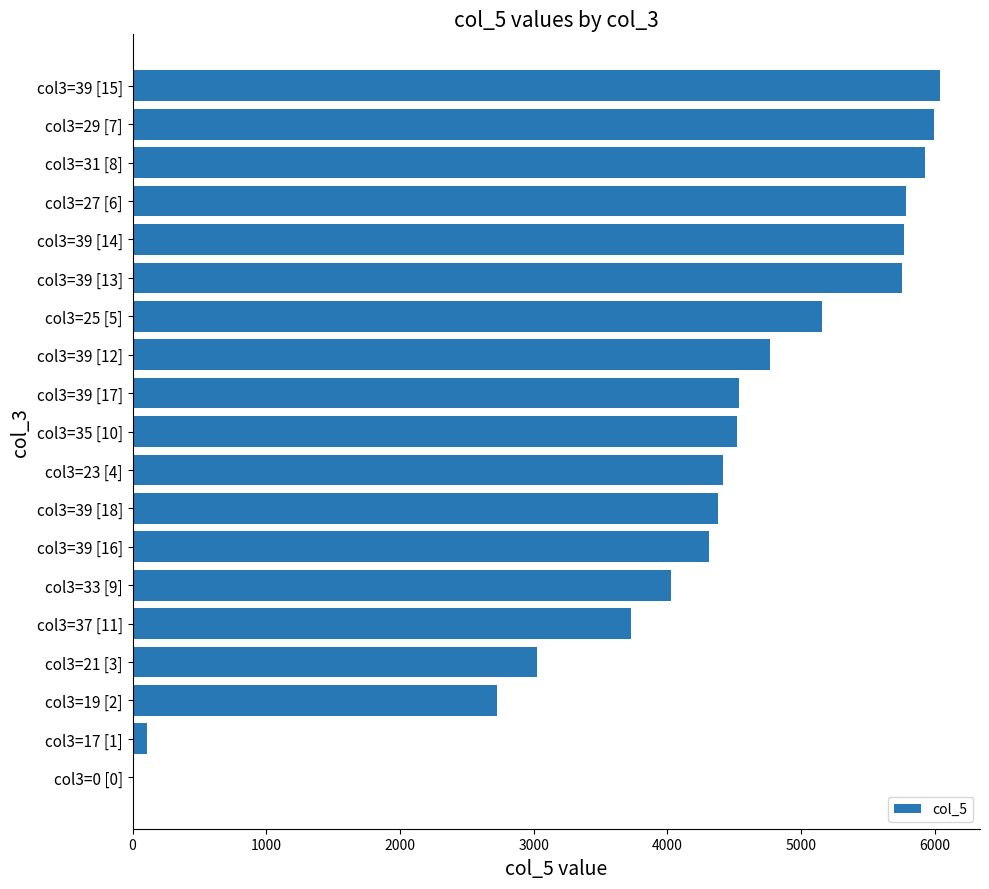

Is it true that the value at col3=39 [18] is 7733.7?

False